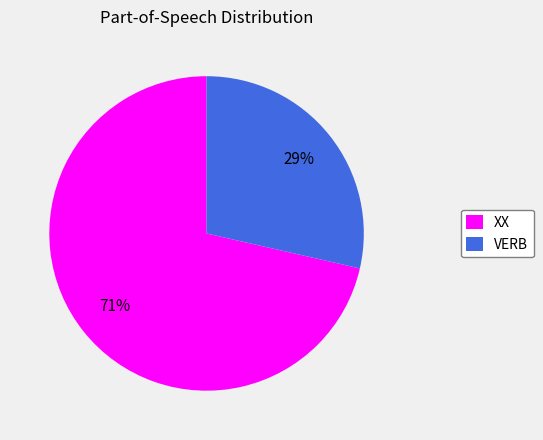

How many segments does this pie chart have?

2